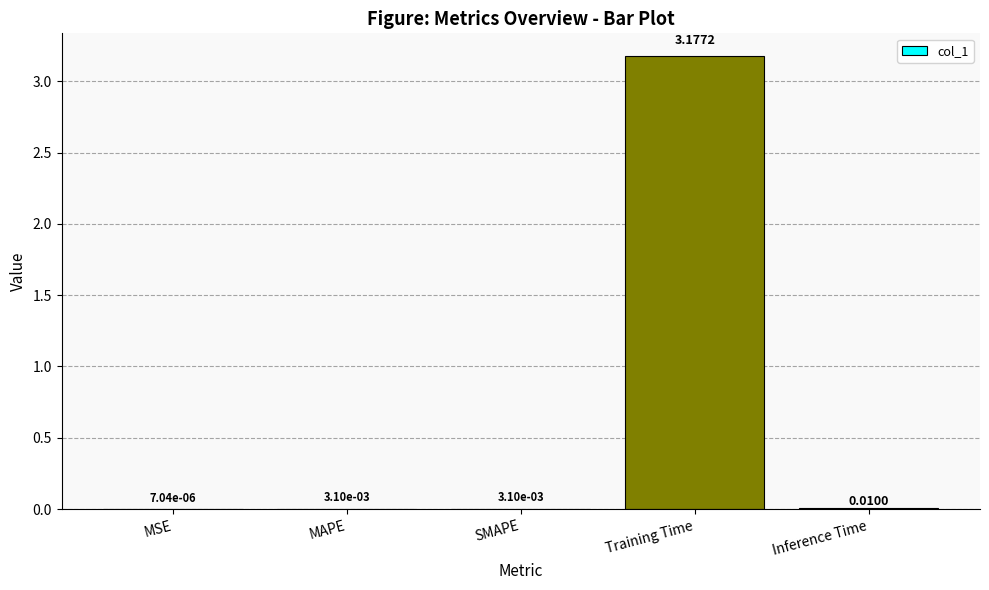

At which category does the chart reach its peak across all series?

Training Time